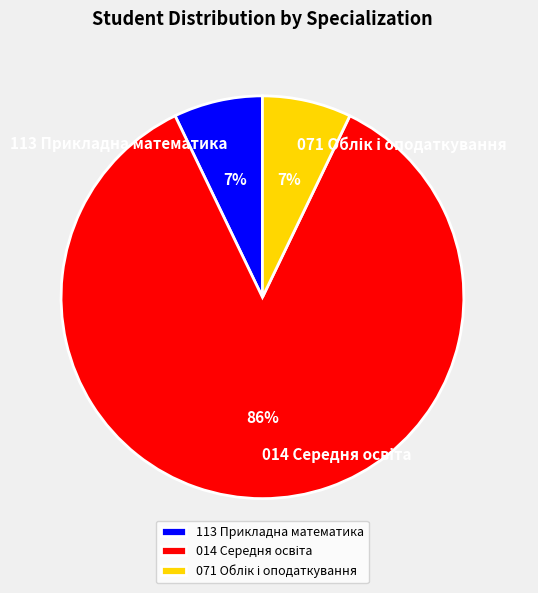

To the nearest percent, what is the average slice percentage?

33%